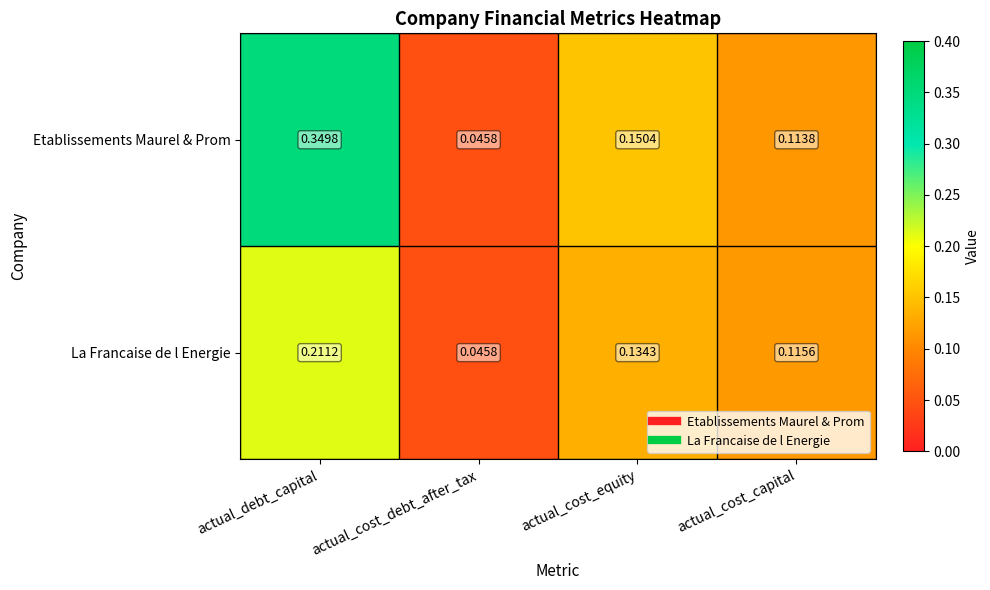

Which series has the largest total across all categories?

Etablissements Maurel & Prom